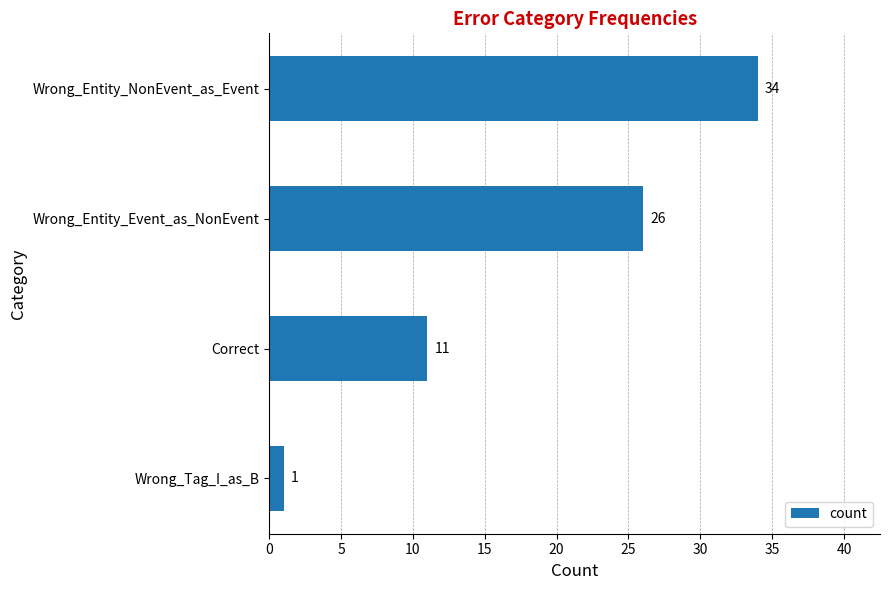

True or false: the data shows 1 at Wrong_Tag_I_as_B.

True